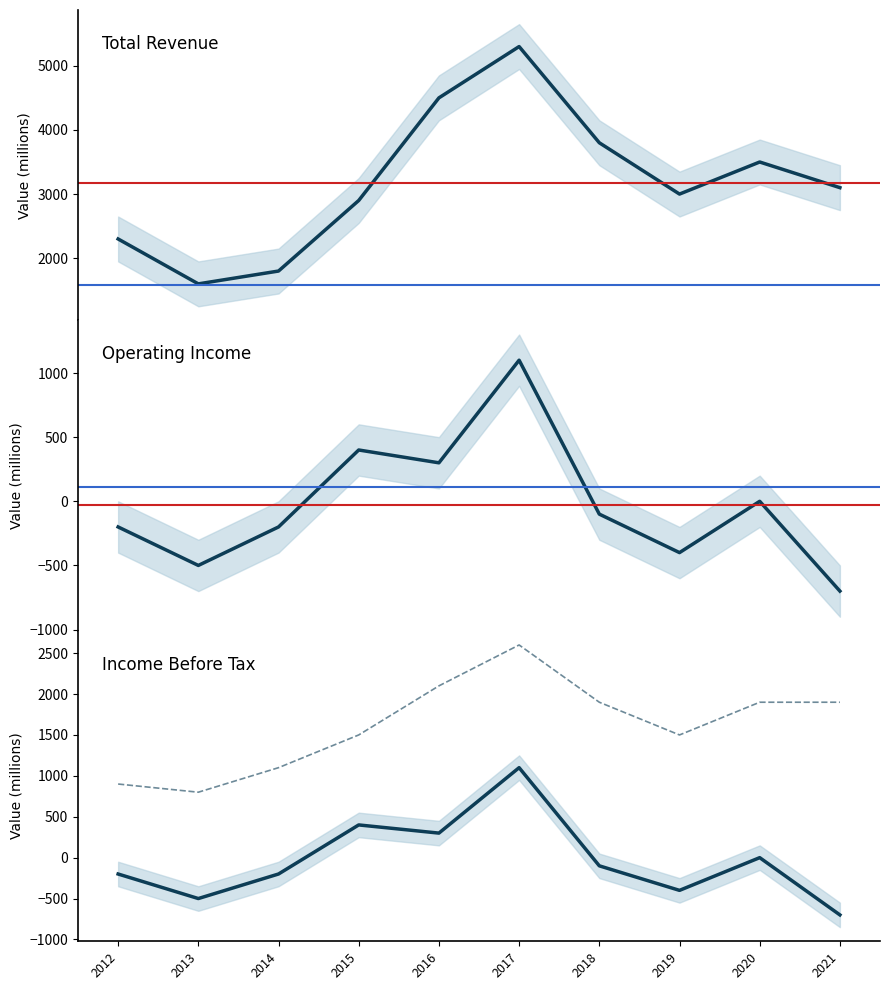

What is the sum of all Operating Income values?

-300